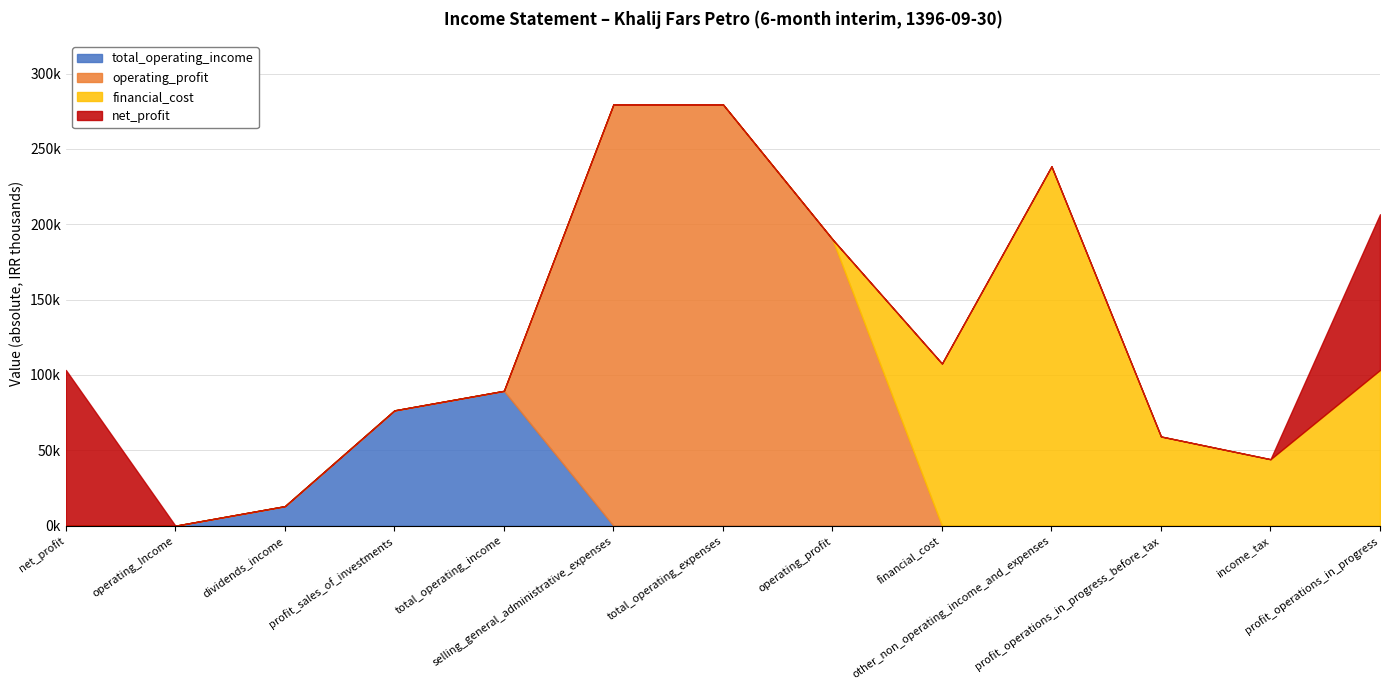

Is it true that net_profit equals 51989 at net_profit?

False